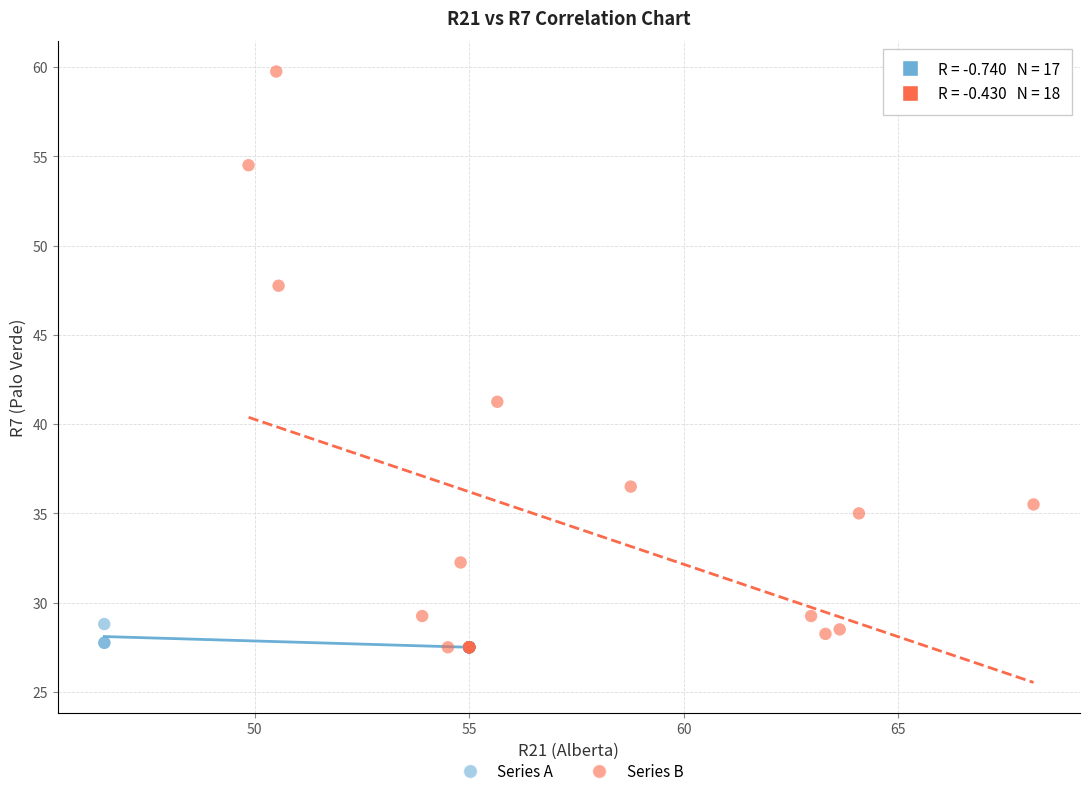

Which series contains the highest Y value?

Series B